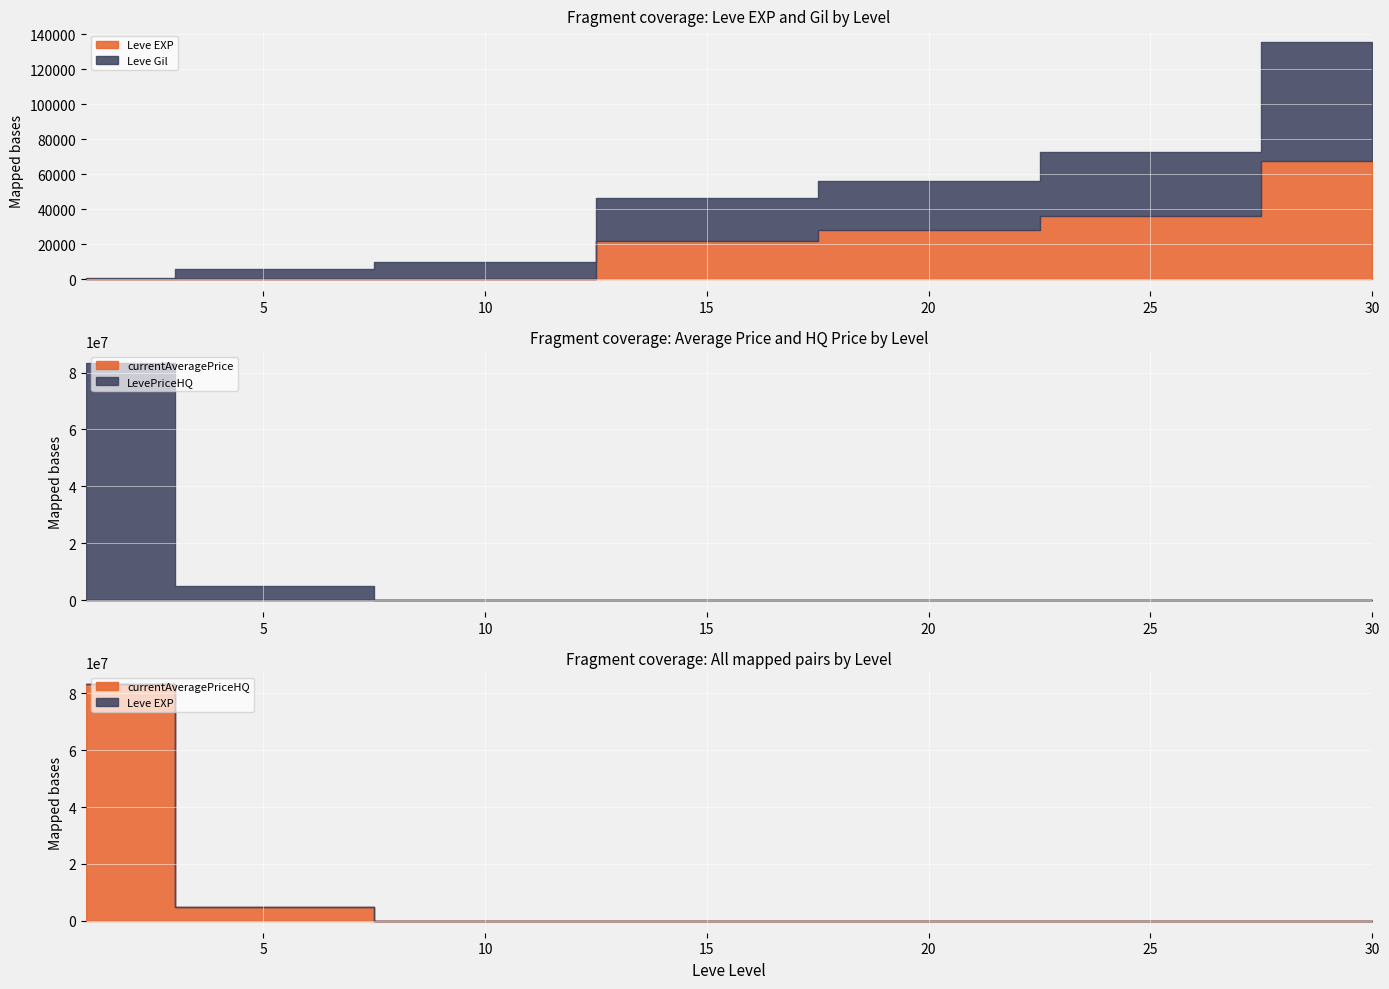

Which series has the largest range (max minus min)?

currentAveragePriceHQ